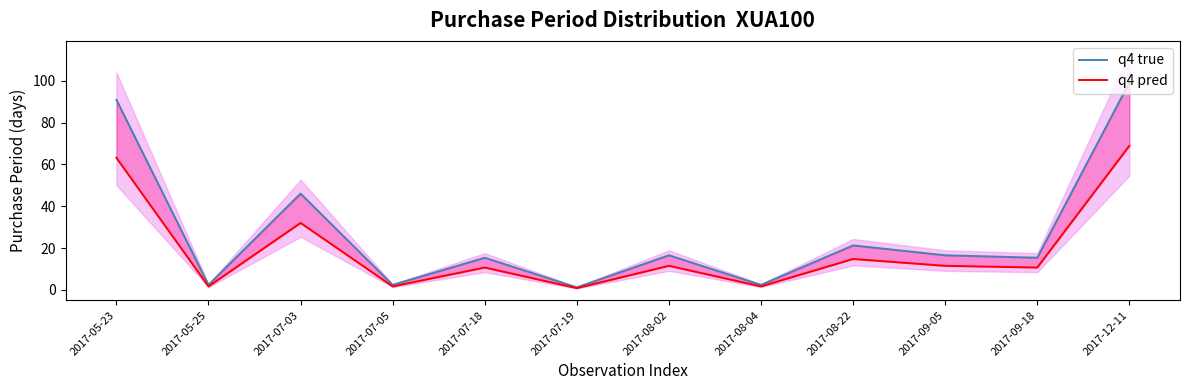

Is the value of q4 true at 2017-08-04 greater than the value of q4 pred at 2017-08-04?

Yes